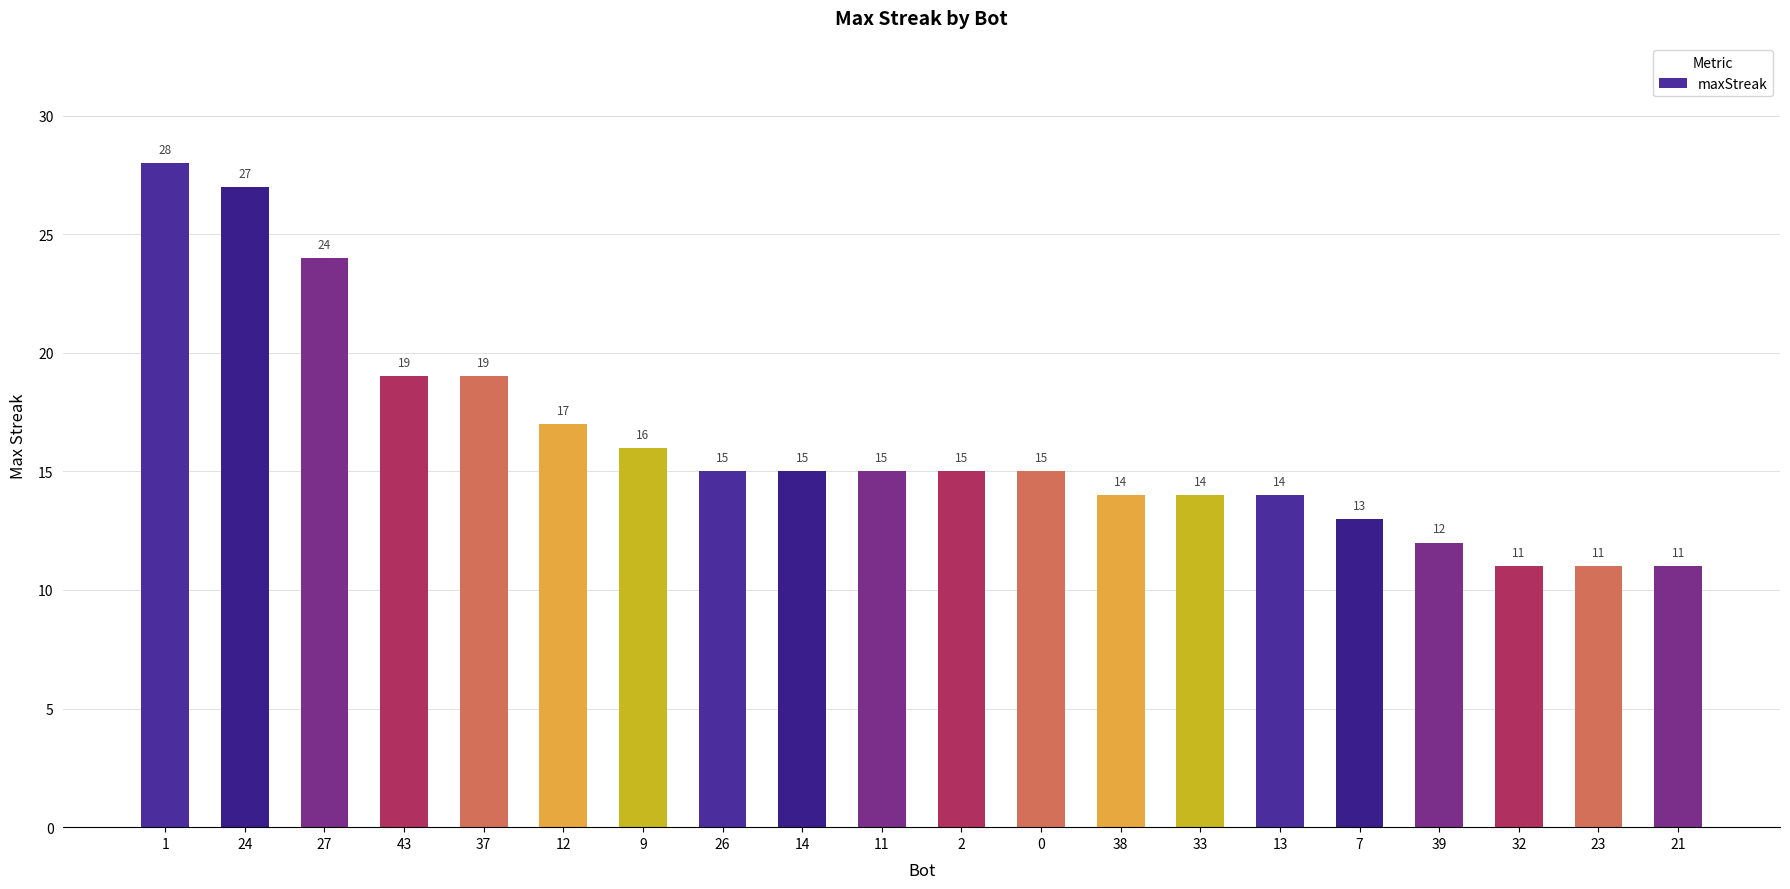

How many bars are there in total?

20